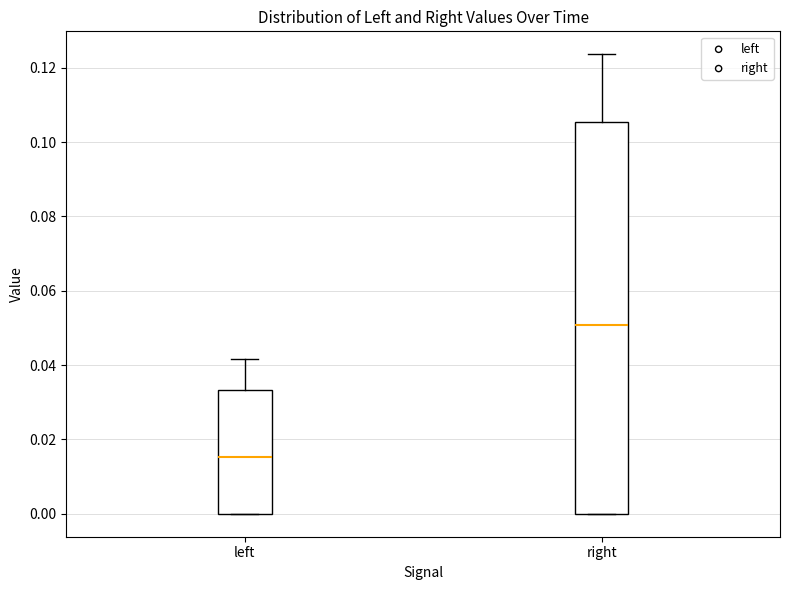

Reading left to right, transcribe this box plot: for each box, give where its median line is, the range the box spans, and where its two whiskers end, as read against the y-axis. The values are not printed on the chart, so give them approximately, as read against the axis.

left: median 0.016, box 0.000 to 0.034, whiskers 0.000 to 0.042
right: median 0.050, box 0.000 to 0.106, whiskers 0.000 to 0.124